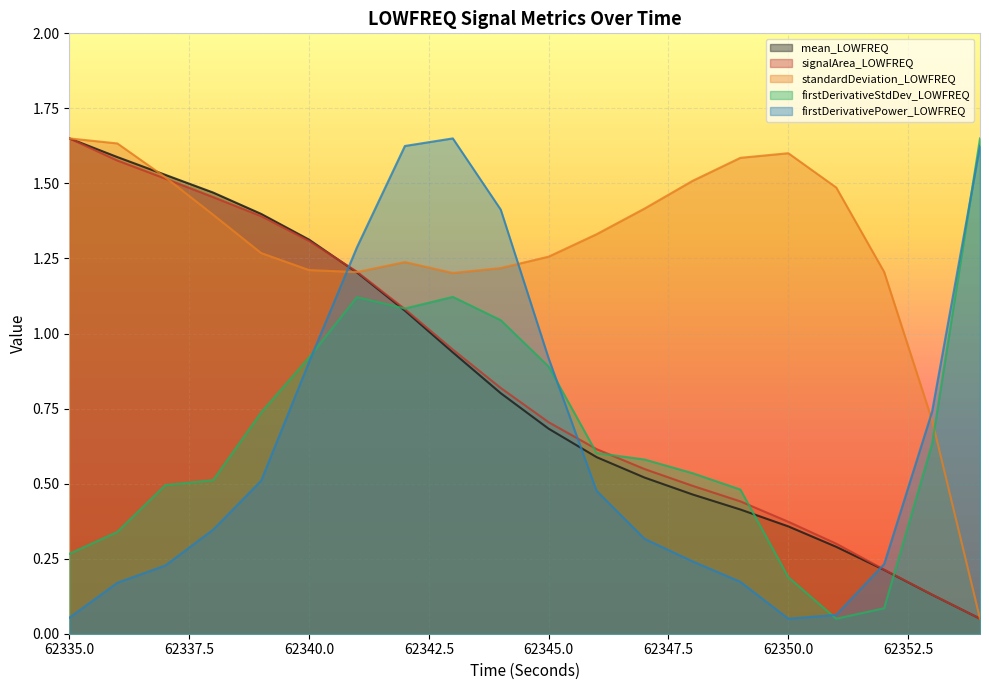

True or false: standardDeviation_LOWFREQ and mean_LOWFREQ intersect in this chart.

True